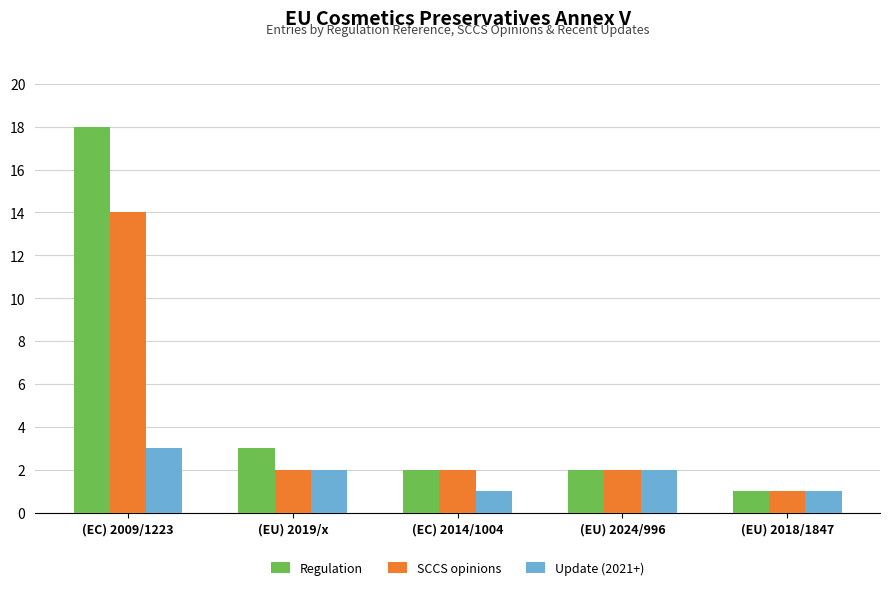

What is the label of the 5th bar from the left?

(EU) 2018/1847